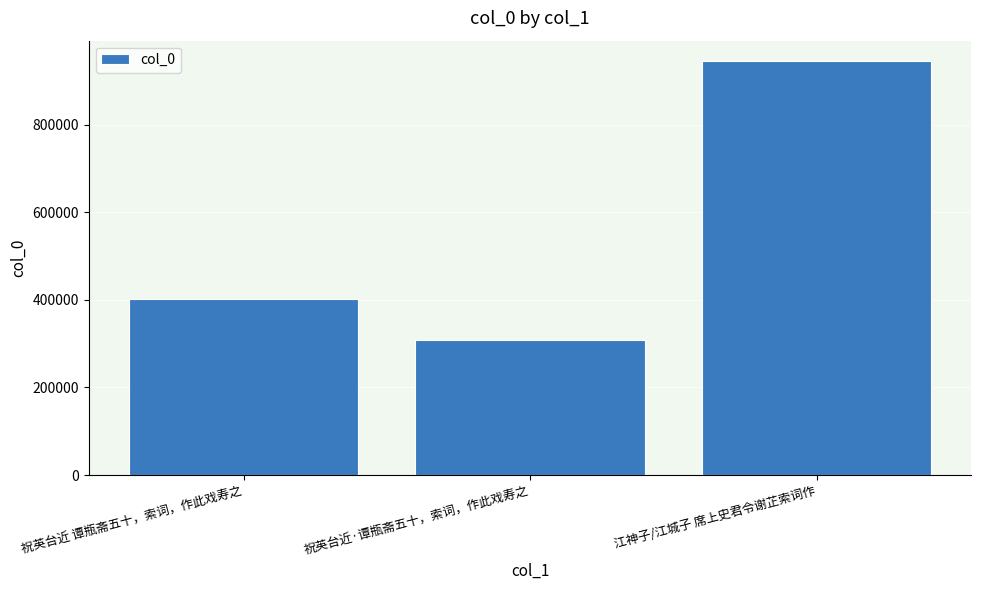

At which category does the chart reach its peak across all series?

江神子/江城子 席上史君令谢芷索词作